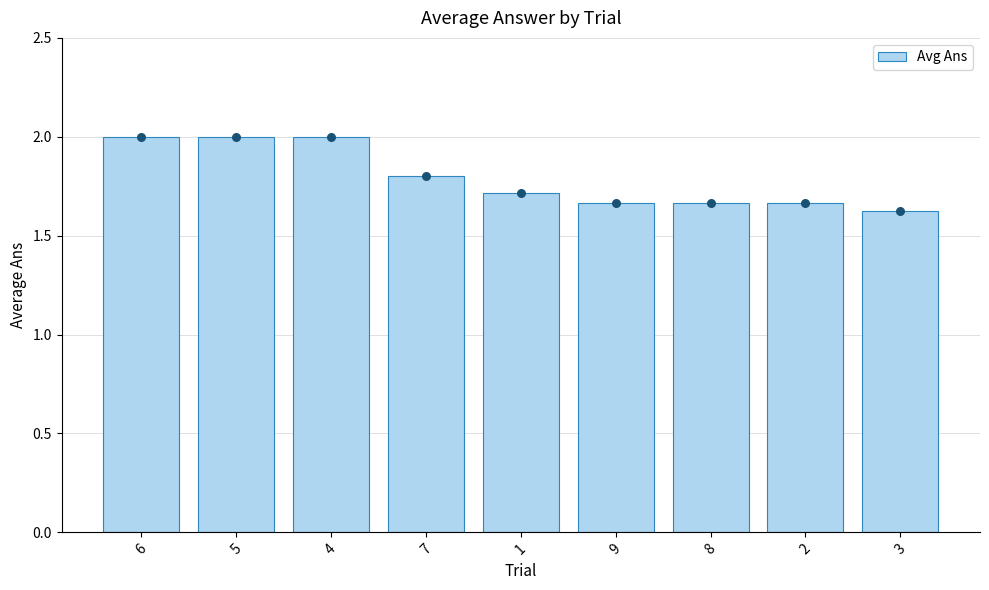

Which has a higher value, 6 or 7?

6